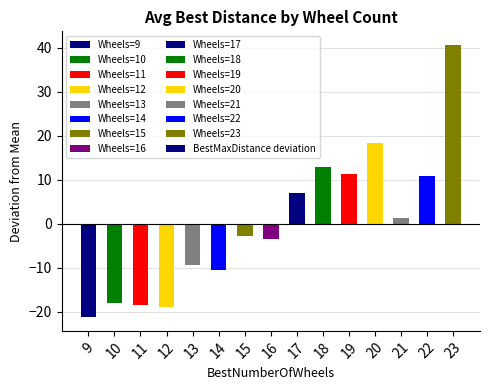

At which category does the chart reach its minimum across all series?

9